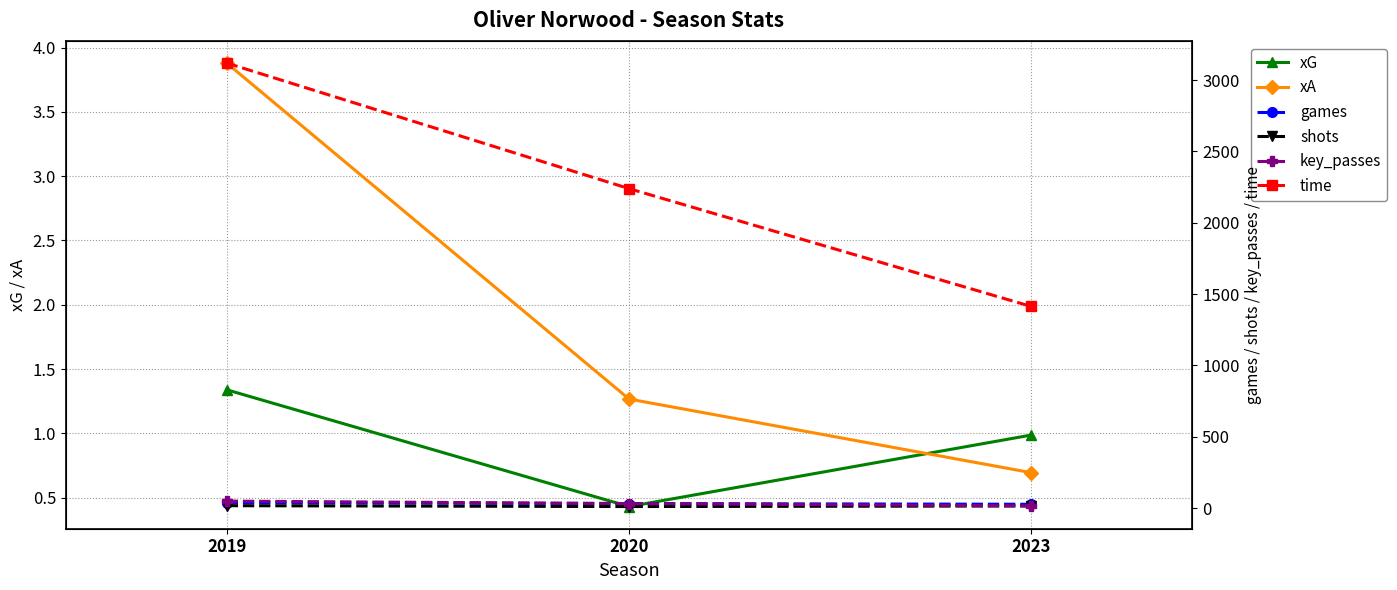

True or false: key_passes has a value of 4.2 at 2023.

False